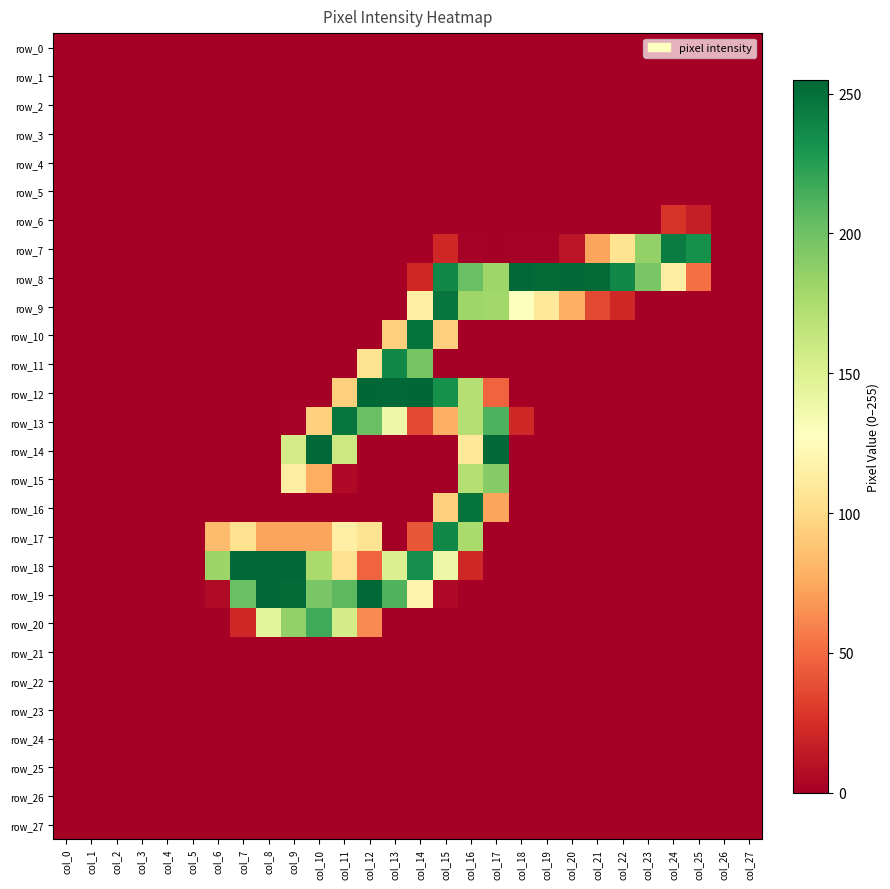

How many data points in row_9 are above 0?

9